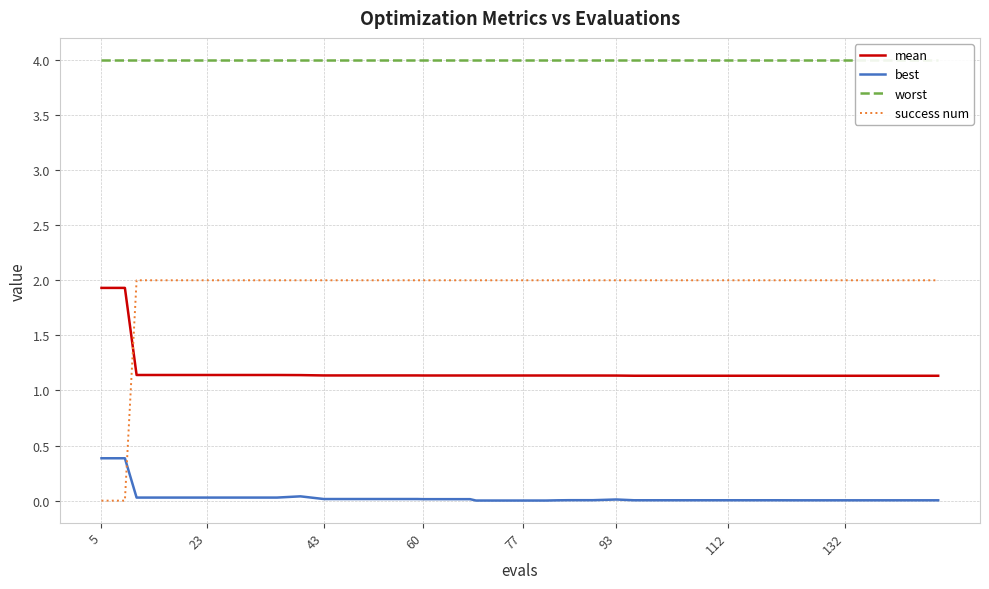

True or false: best has more than 1 points higher than both neighbors.

True